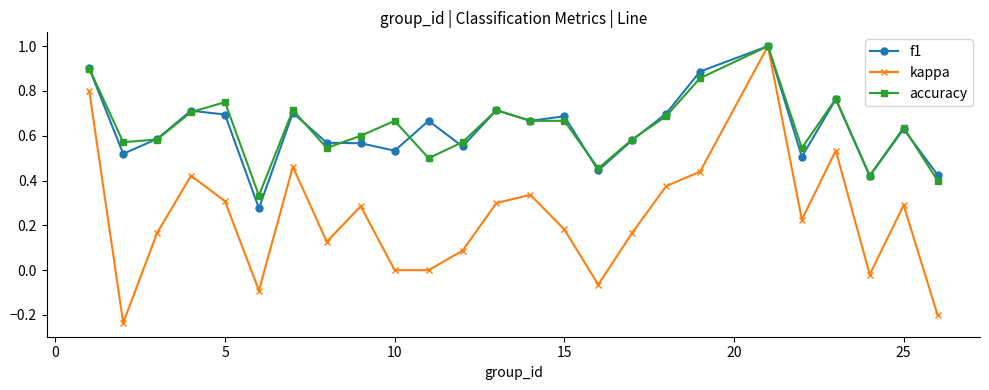

How many data points does each series have?

25